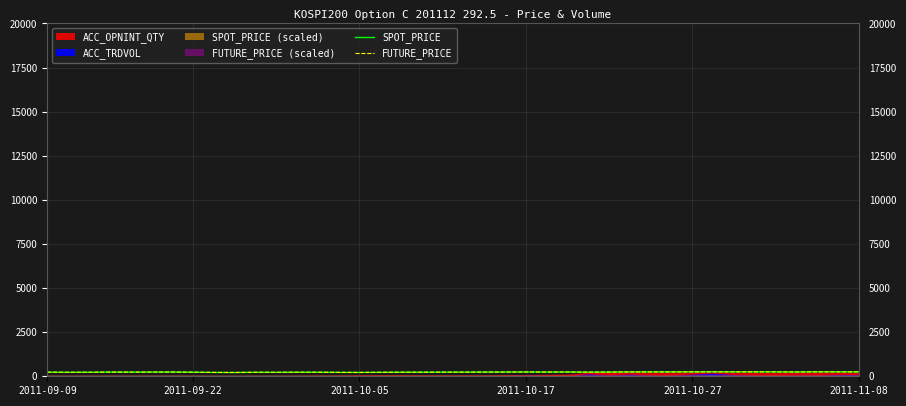

What is the value of the FUTURE_PRICE point at the 38th from the left?

252.5